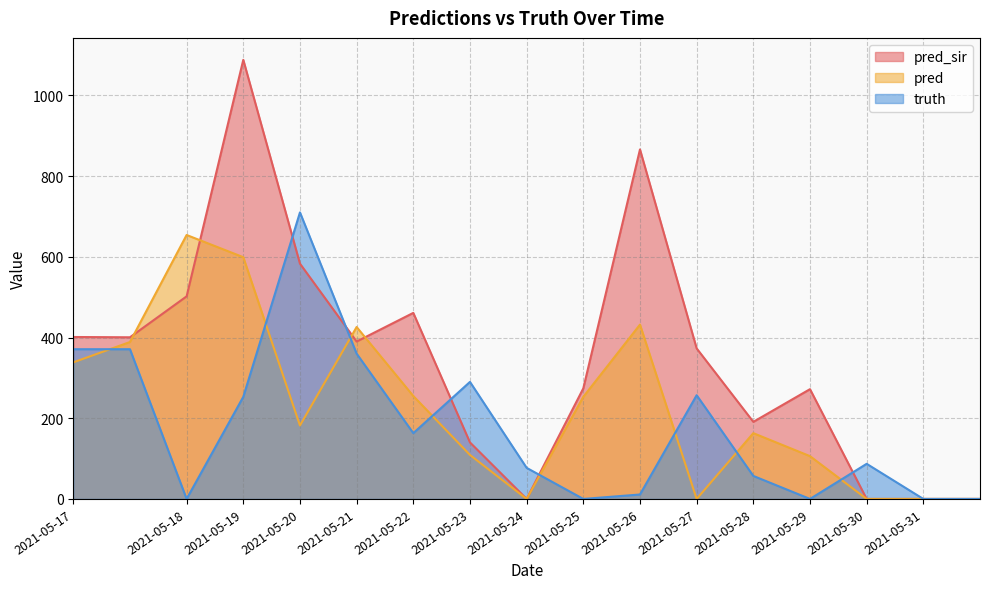

Which category has the lowest value in the truth series?

2021-05-18